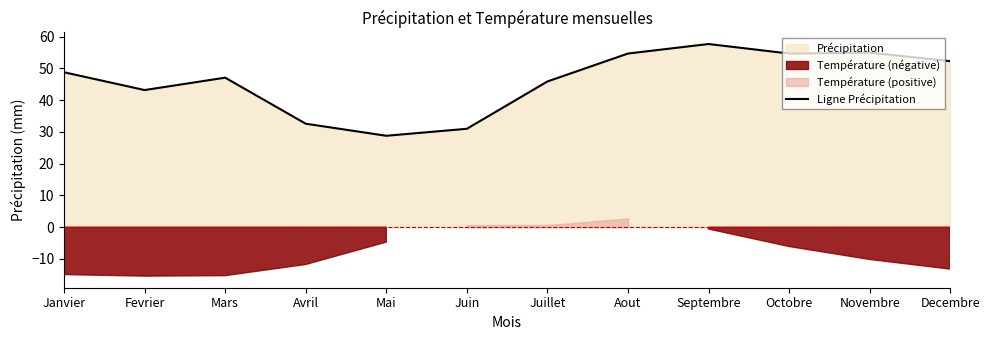

Rank the categories by value from lowest to highest.

Mai, Juin, Avril, Fevrier, Juillet, Mars, Janvier, Decembre, Aout, Octobre, Novembre, Septembre